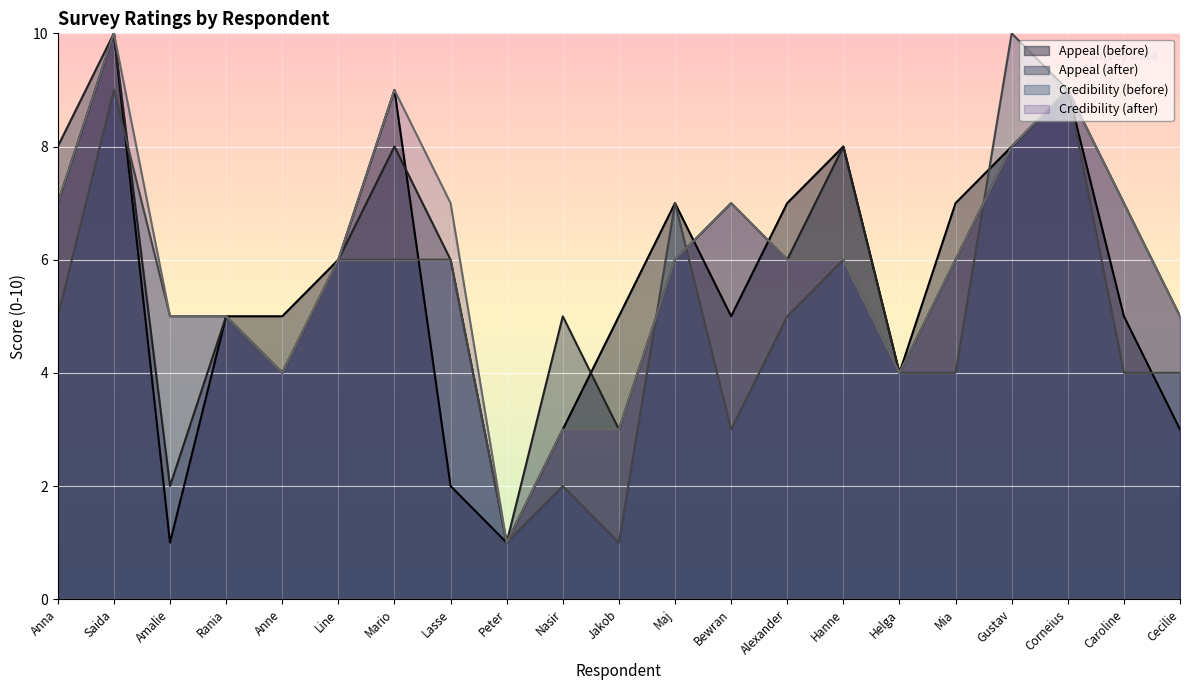

Reading right to left, what are all the values shown in this chart?

Appeal (before): 3	5	9	8	7	4	8	7	5	7	5	3	1	2	9	6	5	5	1	10	7
Appeal (after): 5	7	9	8	6	4	8	6	7	6	3	5	1	6	8	6	4	5	2	10	8
Credibility (before): 4	4	9	10	4	4	6	5	3	7	1	2	1	6	6	6	4	5	5	9	5
Credibility (after): 5	7	9	8	6	4	6	6	7	6	3	3	1	7	9	6	4	5	5	10	7